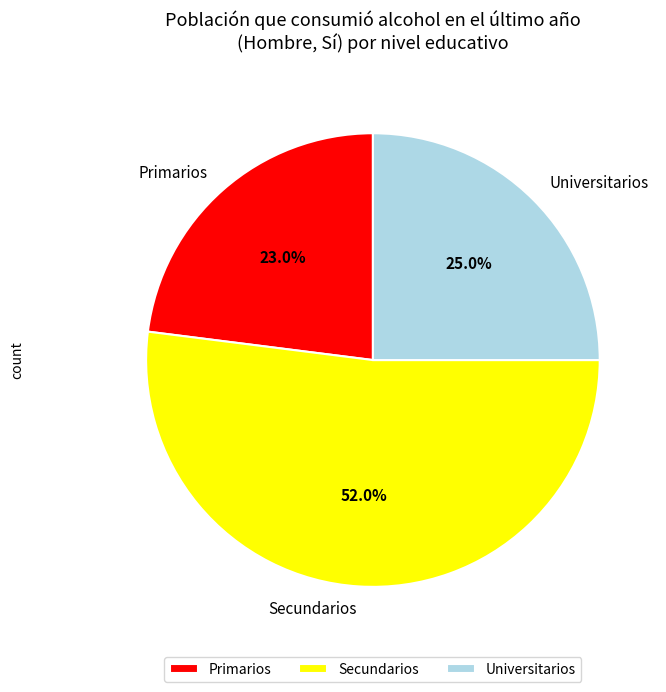

How many segments does this pie chart have?

3